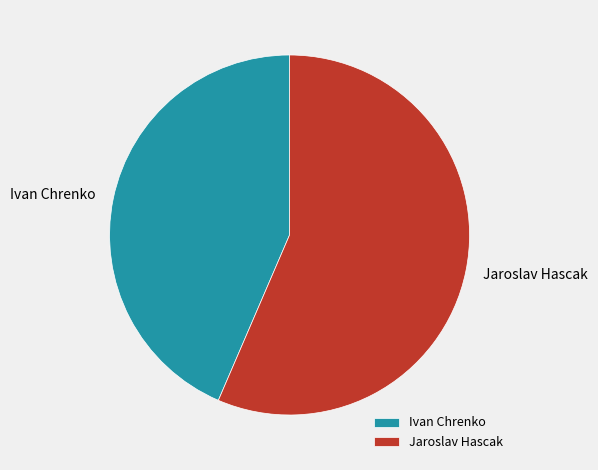

What is the largest slice in the pie chart?

Jaroslav Hascak